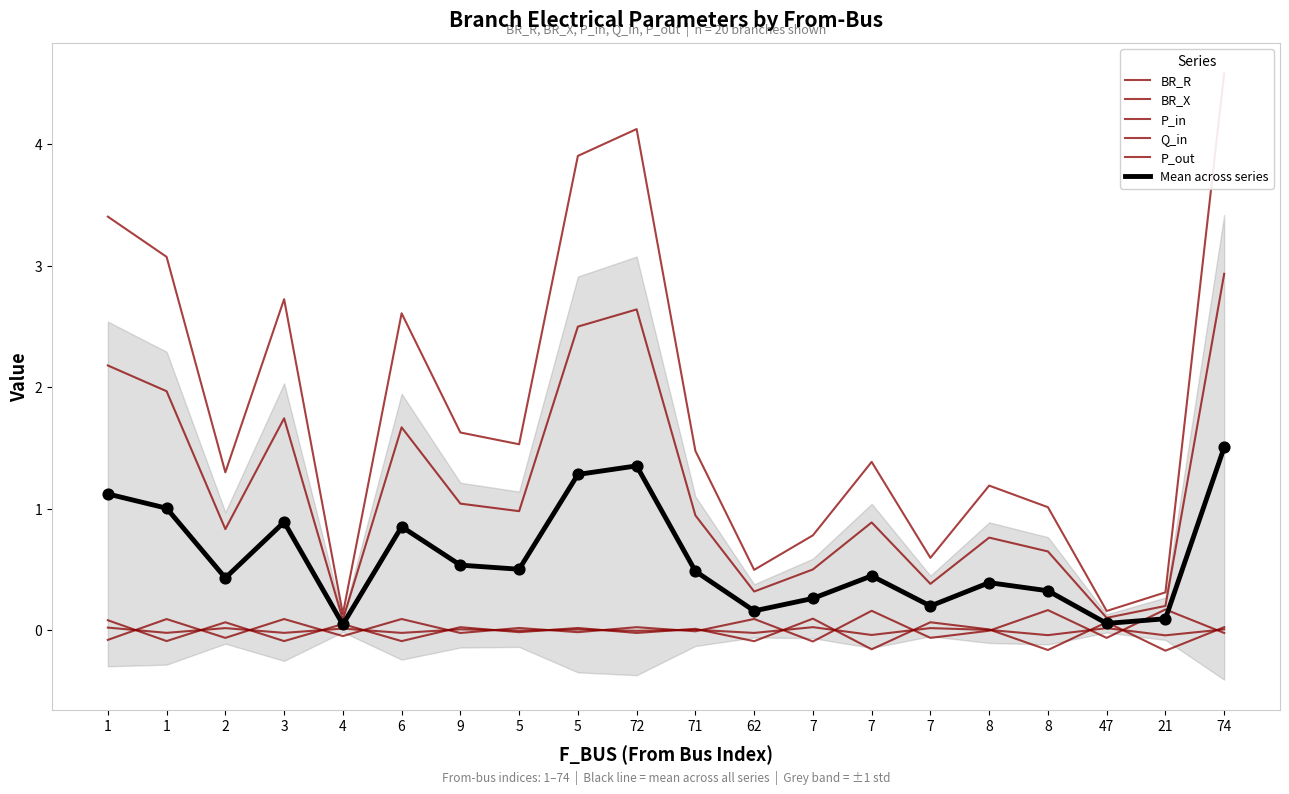

Is the value of BR_R at 6 greater than the value of P_out at 8?

Yes